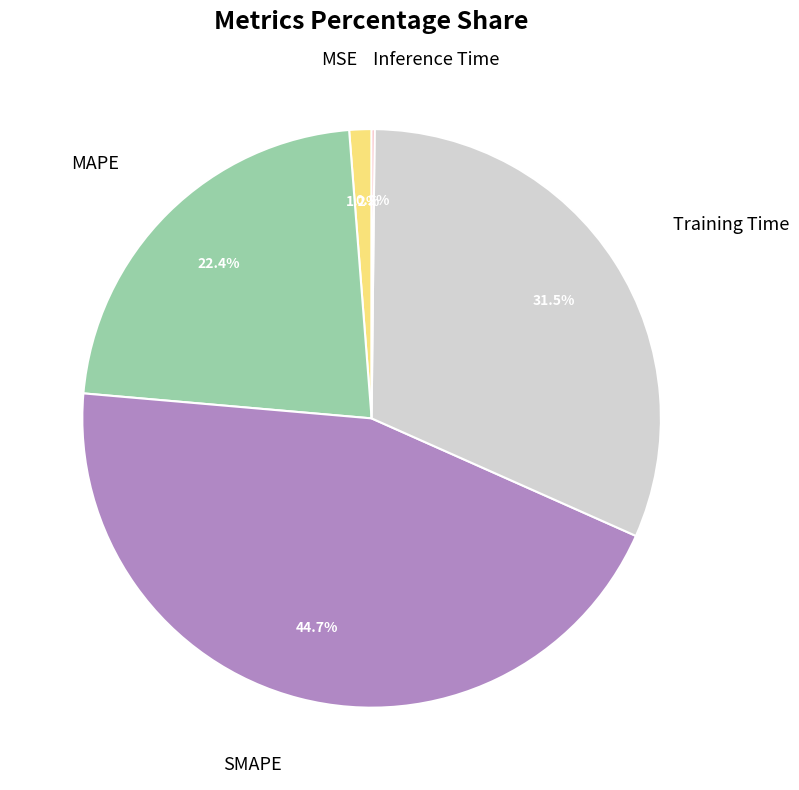

Is there any slice that represents more than half of the pie?

No